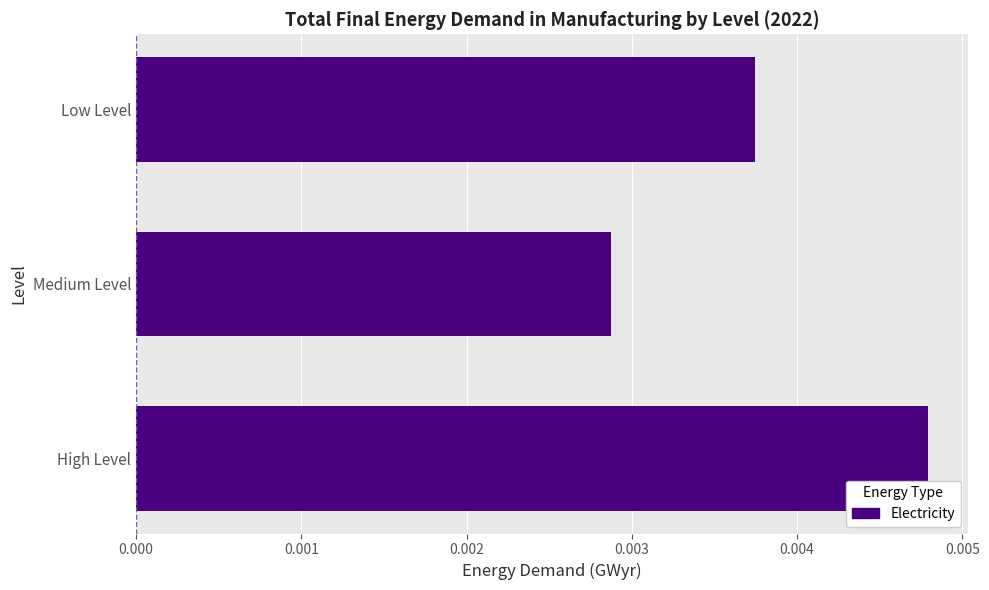

Are the bars horizontal?

Yes